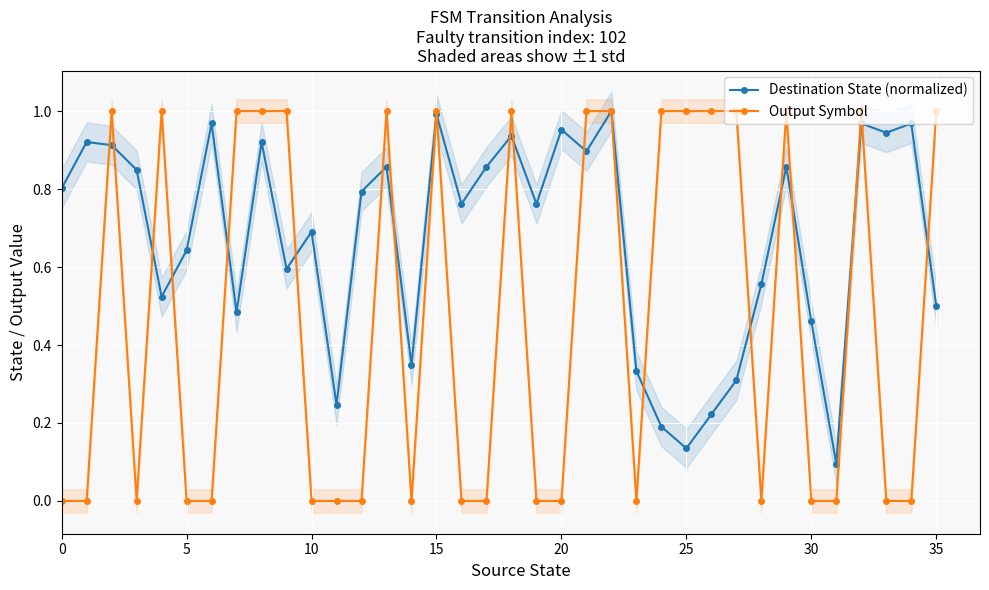

How many distinct data groups are displayed?

2